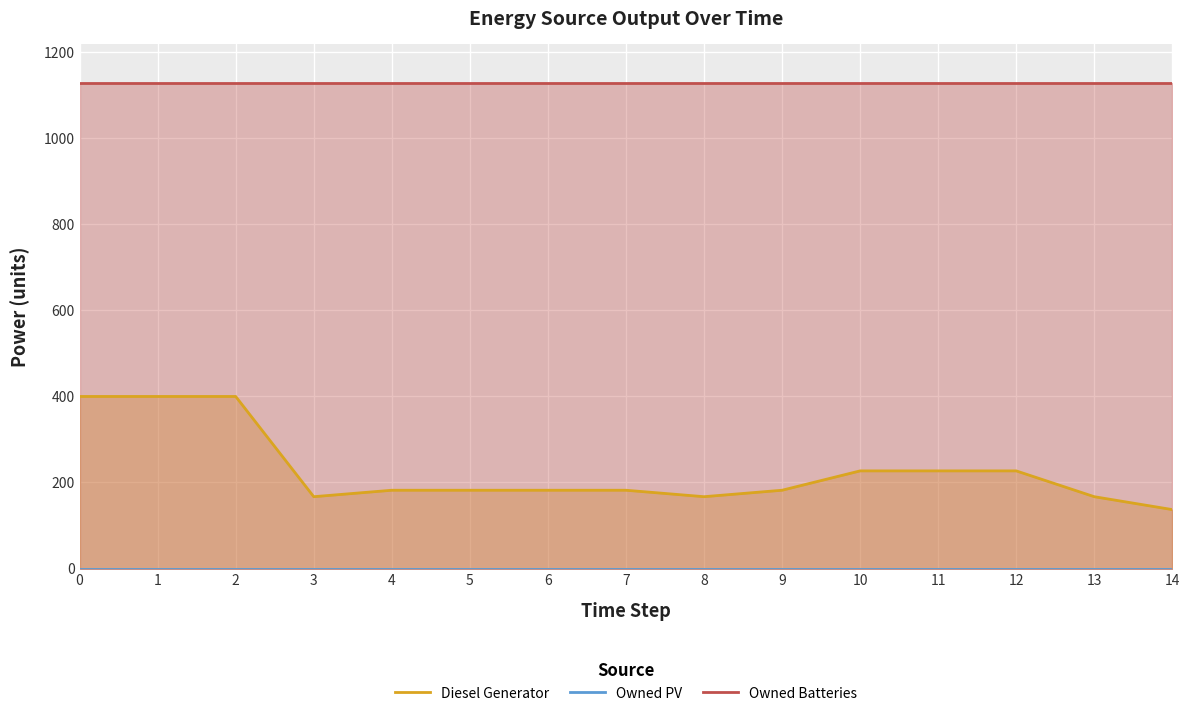

What is the maximum value shown in the chart?

1129